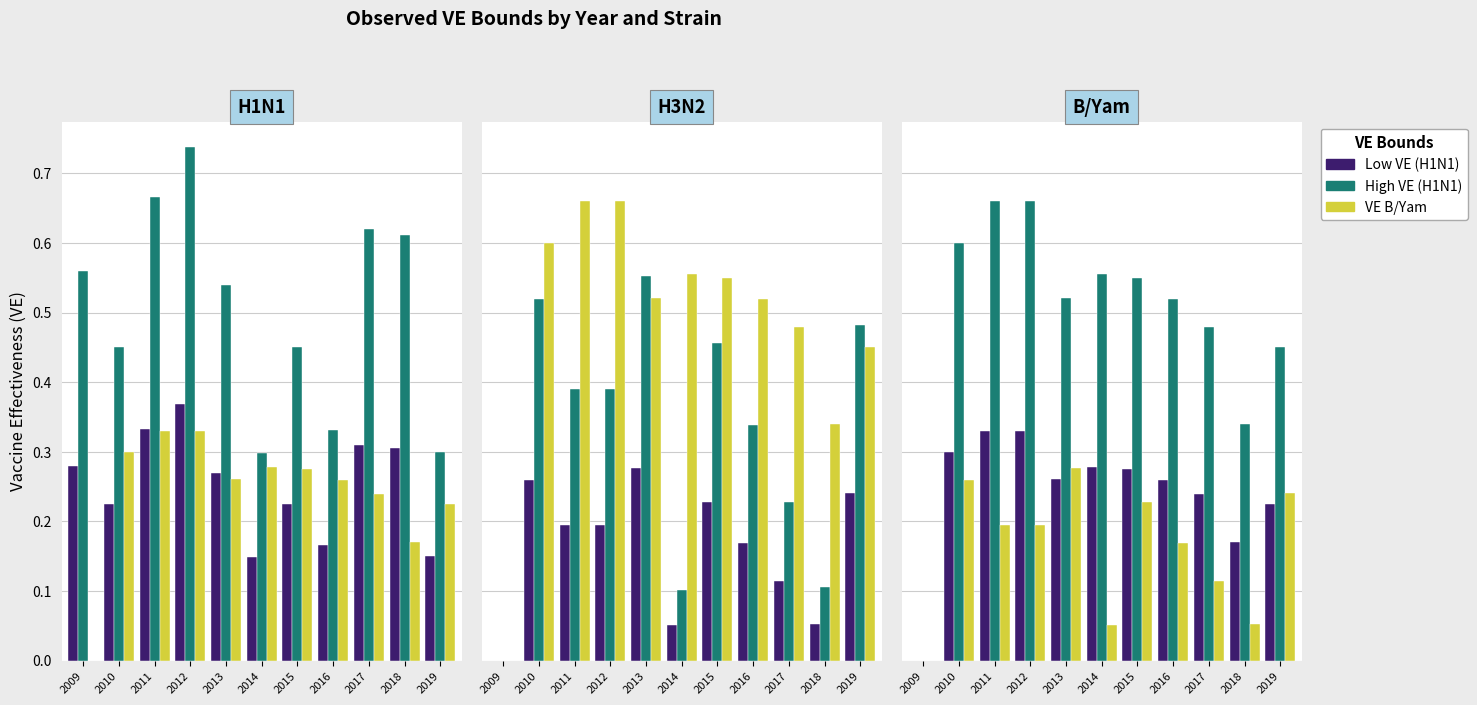

What is the difference between the VE byam / all-ambig values at 2016 and 2010?

0.1